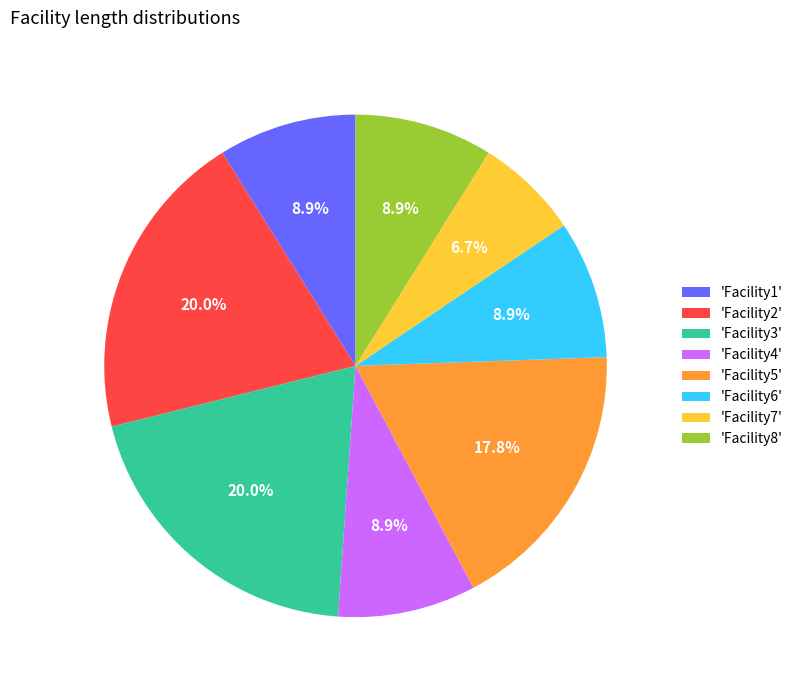

Which has a higher value, 'Facility6' or 'Facility3'?

'Facility3'